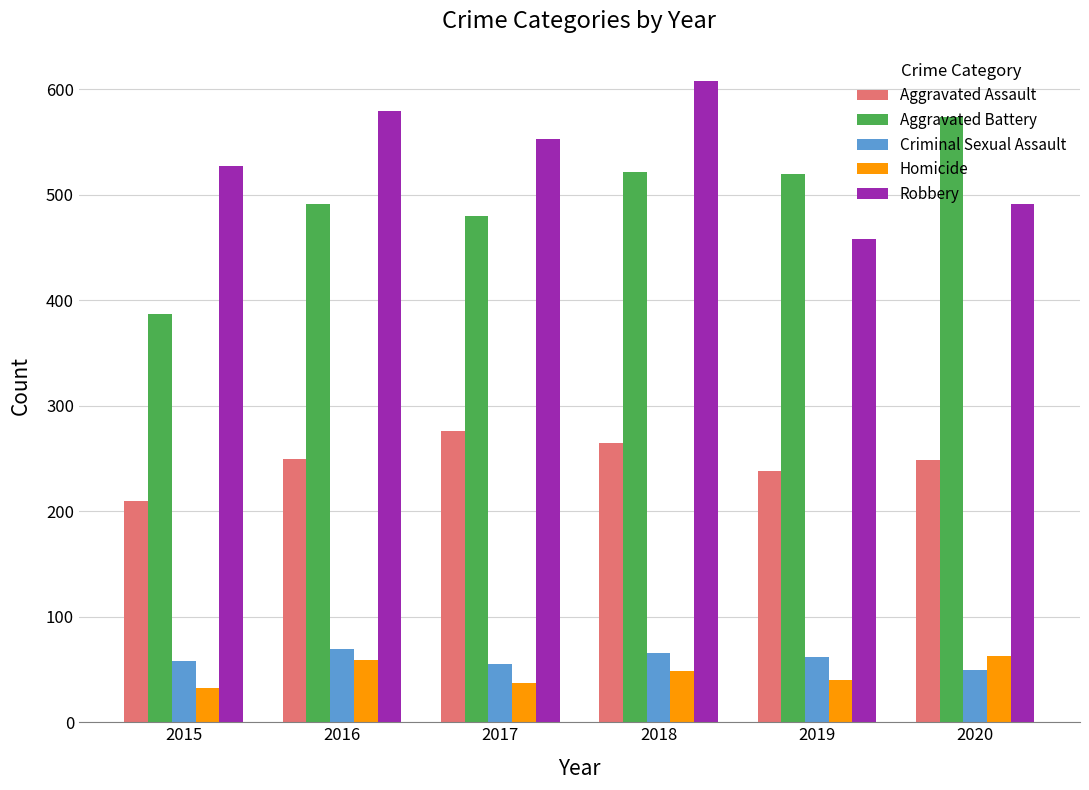

Which series changed the most between 2017 and 2018?

Robbery